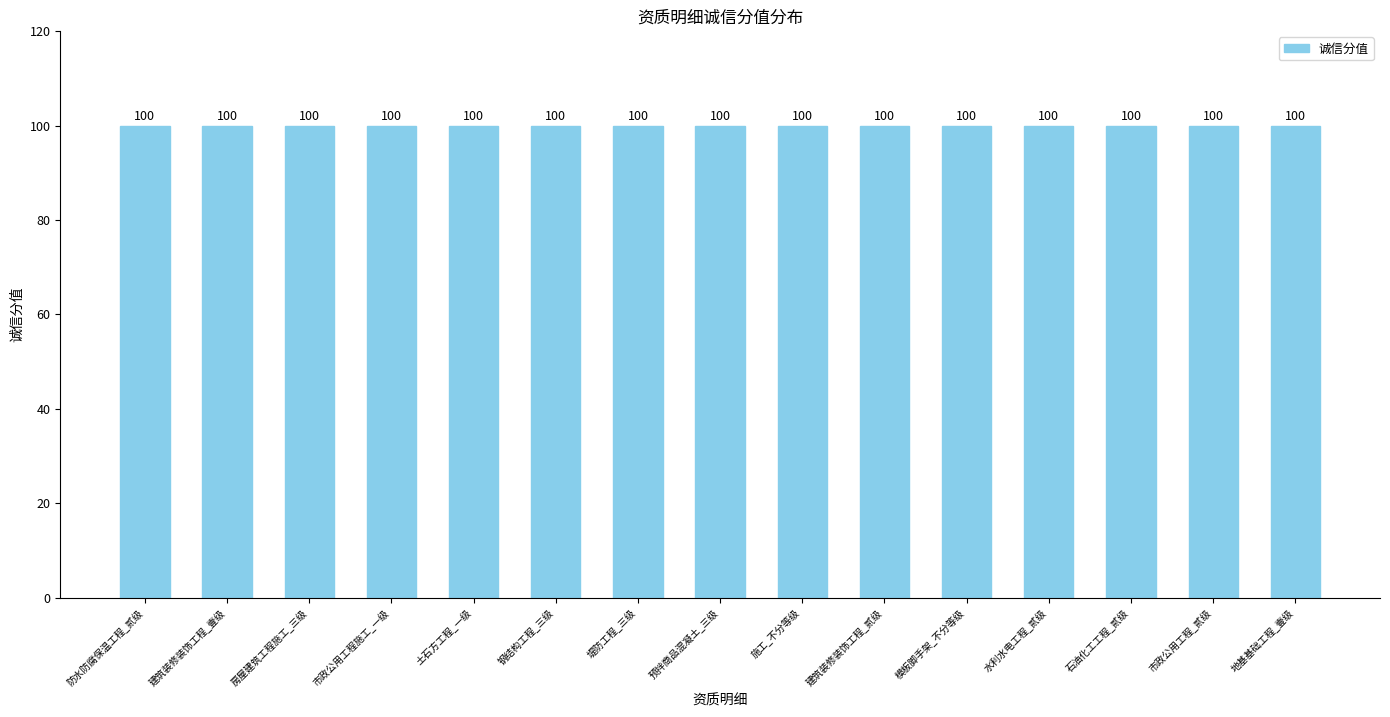

At which category is the sum across all series the highest?

防水防腐保温工程_贰级